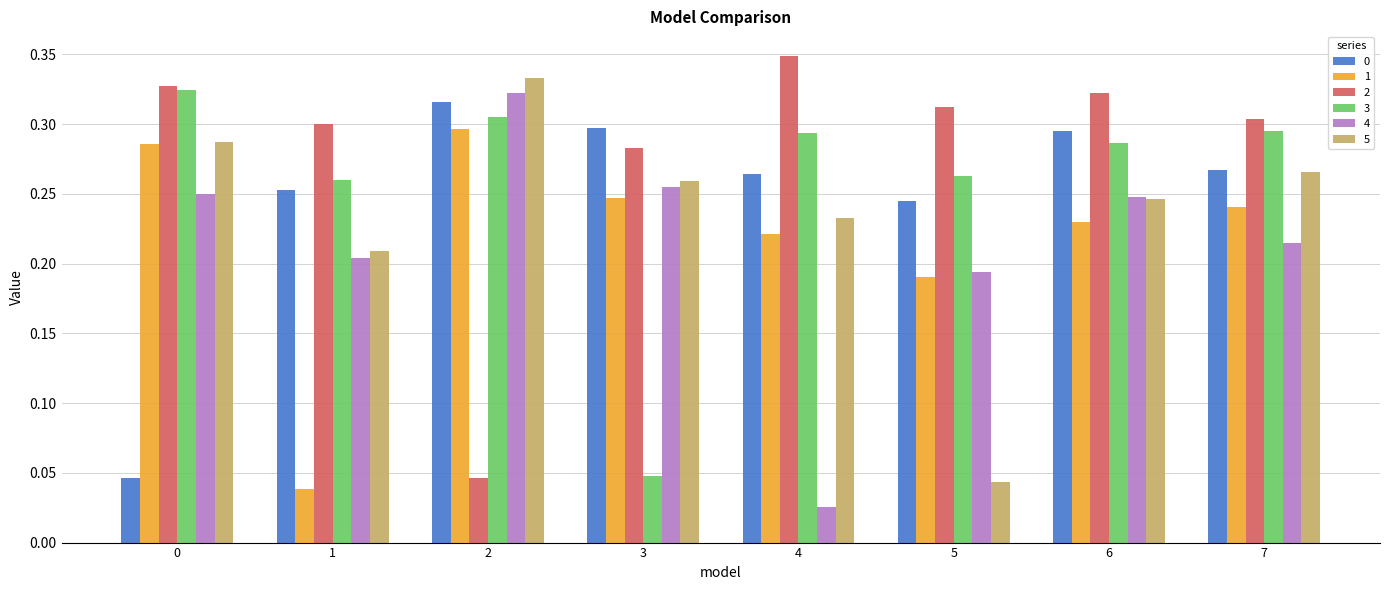

Is it true that 3 equals 0.4 at 1?

False